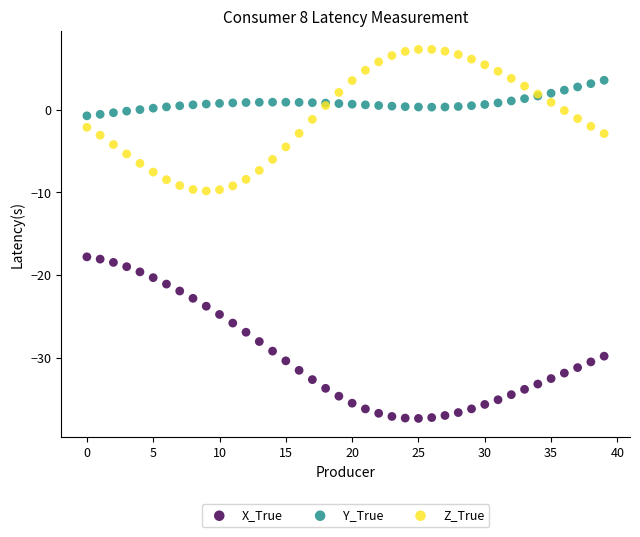

Which series has the widest spread of Y values?

X_True